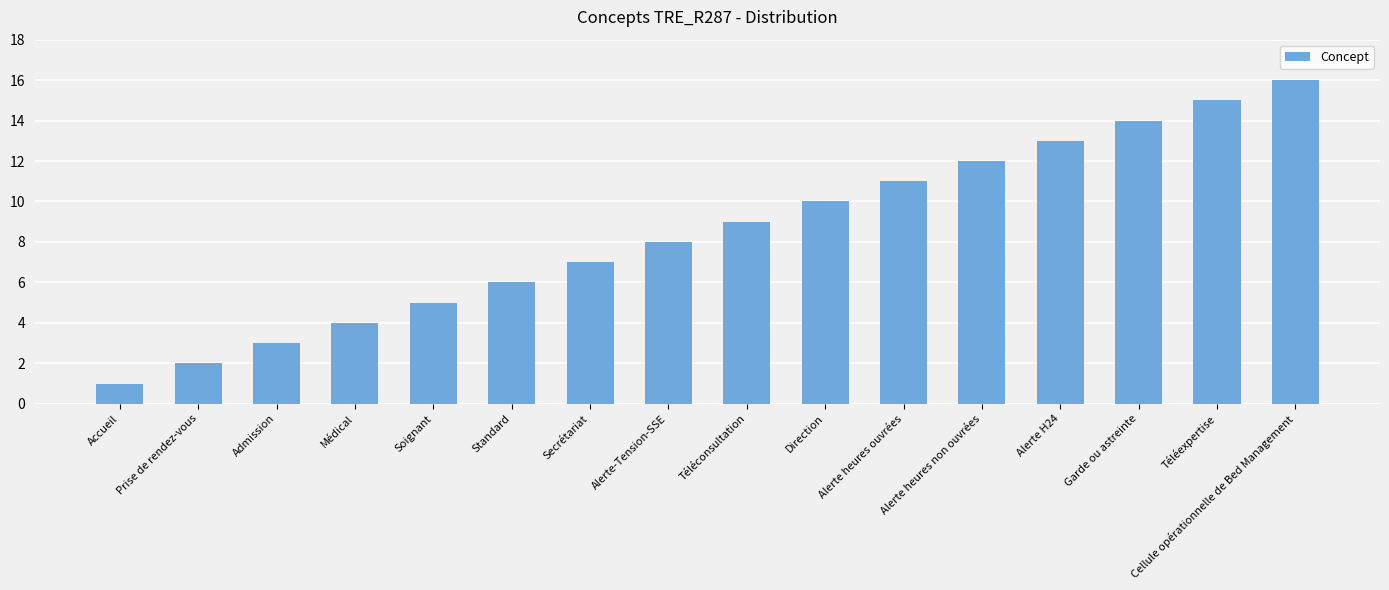

List the labels in order of value, largest first.

Cellule opérationnelle de Bed Management, Téléexpertise, Garde ou astreinte, Alerte H24, Alerte heures non ouvrées, Alerte heures ouvrées, Direction, Téléconsultation, Alerte-Tension-SSE, Secrétariat, Standard, Soignant, Médical, Admission, Prise de rendez-vous, Accueil